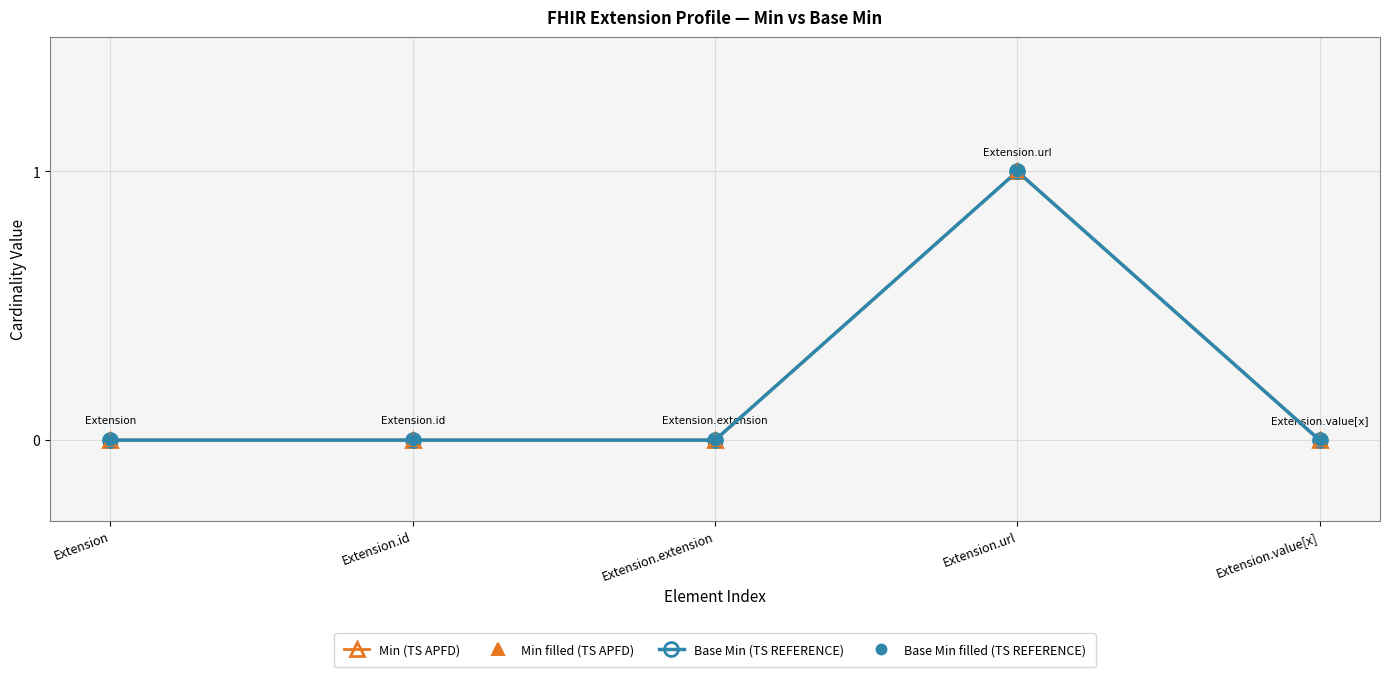

True or false: Min (TS APFD) and Base Min filled (TS REFERENCE) intersect in this chart.

False